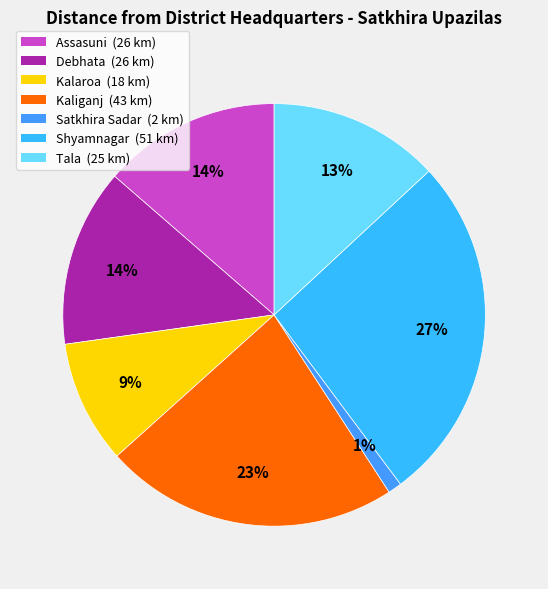

Which category has the biggest portion of the pie?

Shyamnagar